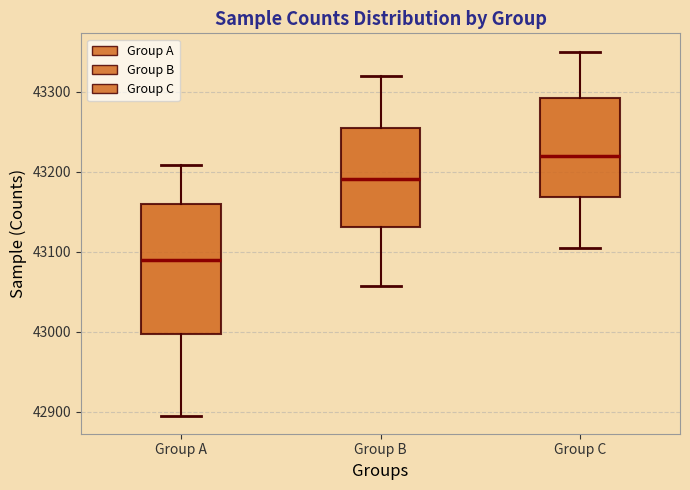

Which box is the tallest, from its lower edge to its upper edge?

Group A